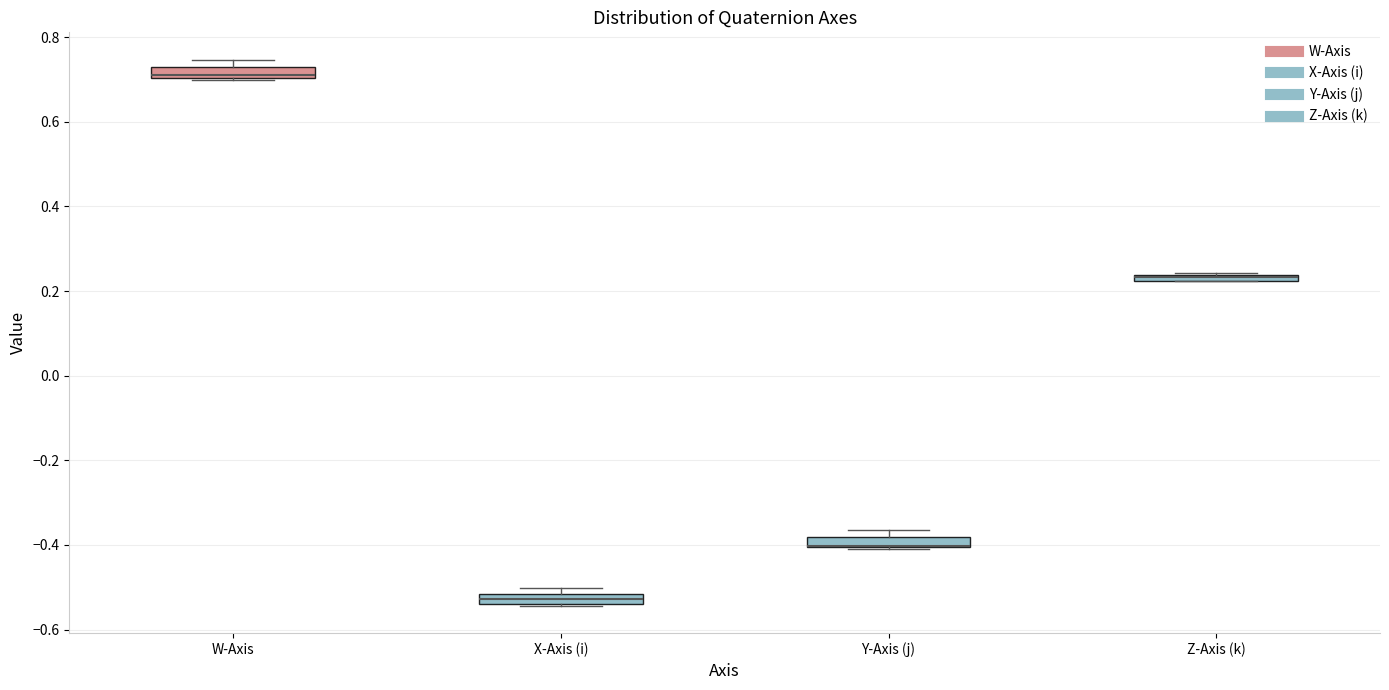

Where is the upper edge of the box for W-Axis on the y-axis? The values are not printed on the chart, so give them approximately, as read against the axis.

0.72